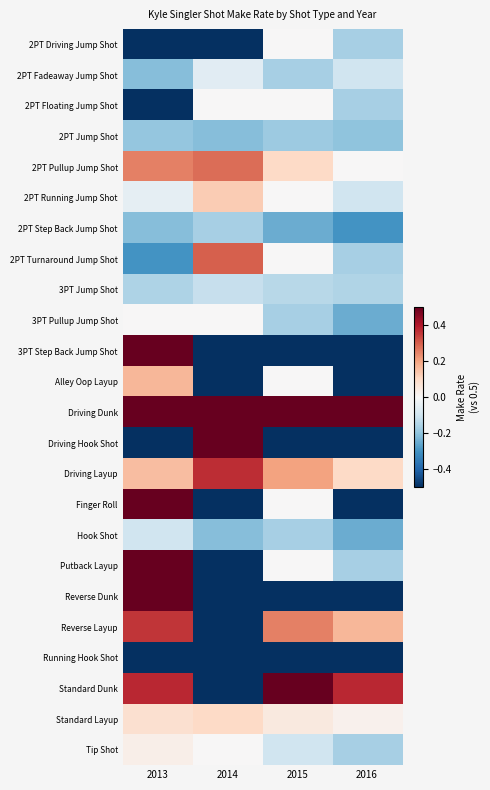

Which has a higher value, 2014 or 2015?

2015